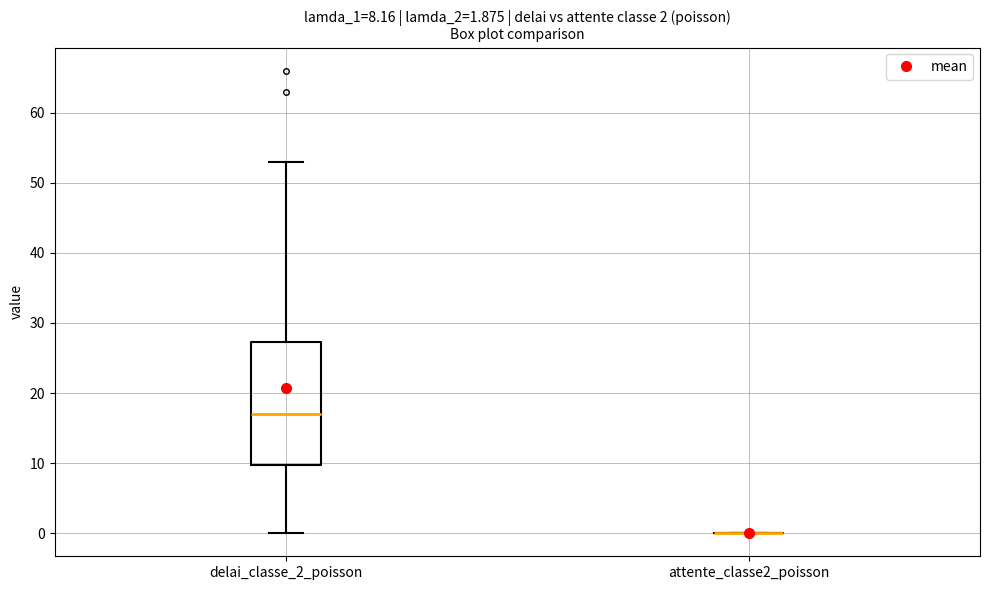

Comparing the boxes themselves (not the whiskers), which one is the tallest?

delai_classe_2_poisson